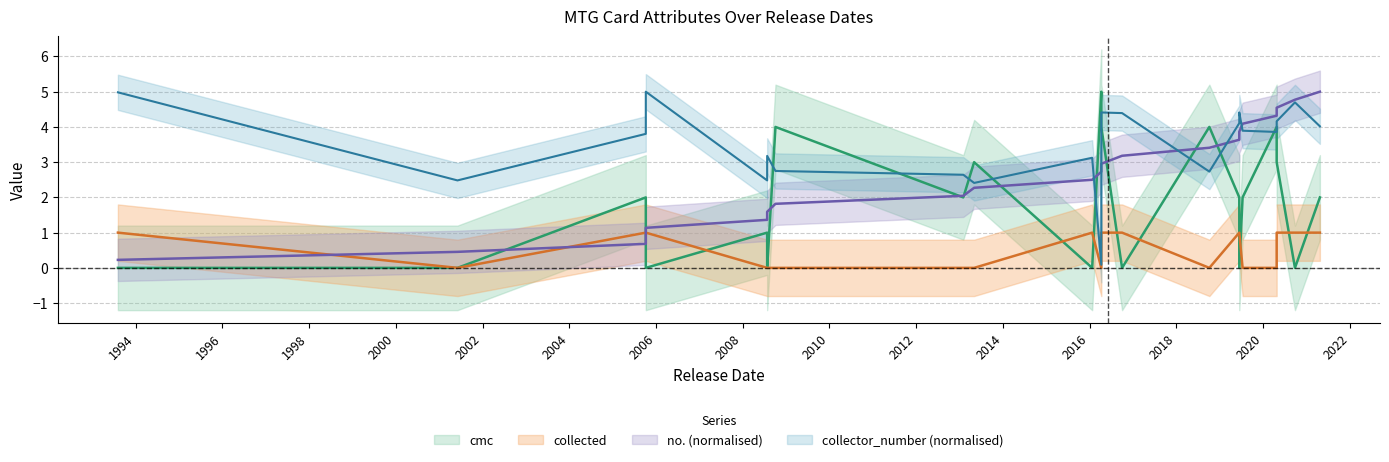

What is the difference between the highest and lowest values at 2021-04-23?

4.0